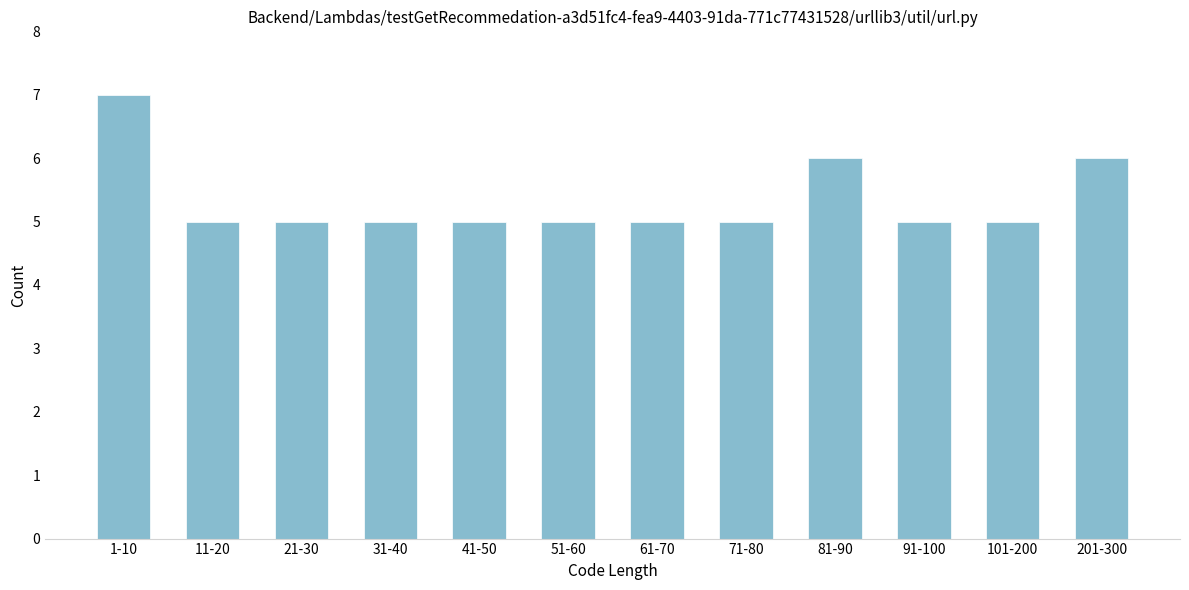

Reading right to left, what are all the values shown in this chart?

6	5	5	6	5	5	5	5	5	5	5	7